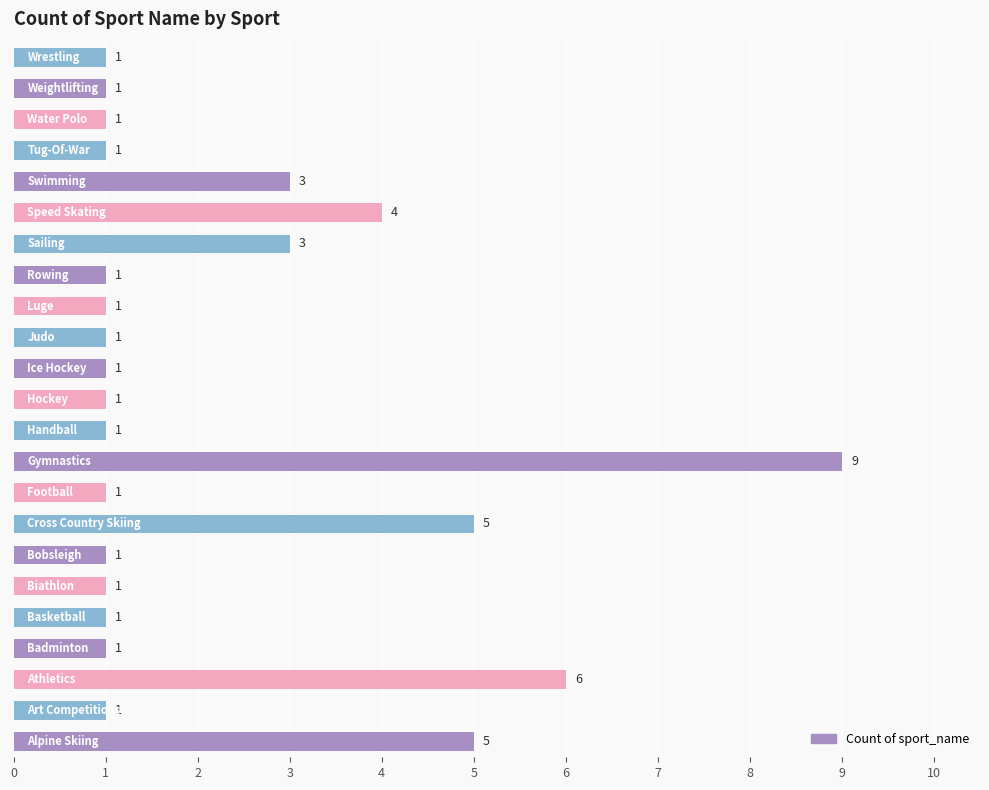

What is the greatest value displayed?

9